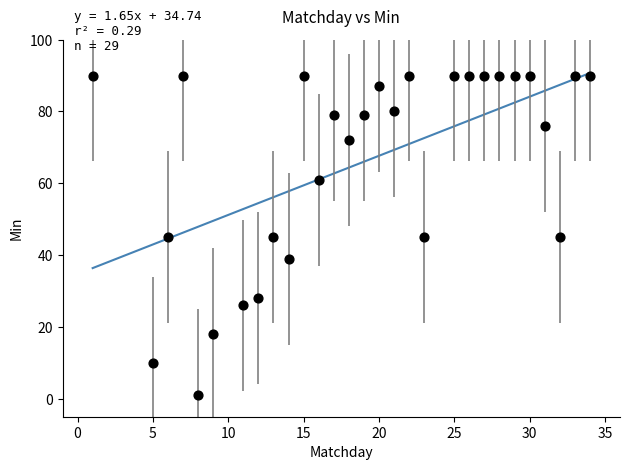

What is the range of Y values (max minus min)?

89